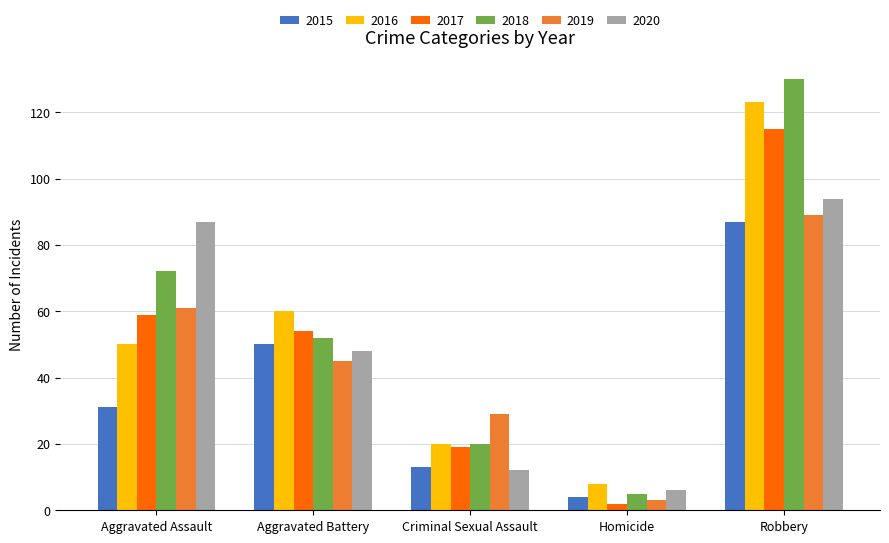

Which category has the highest value in the 2020 series?

Robbery